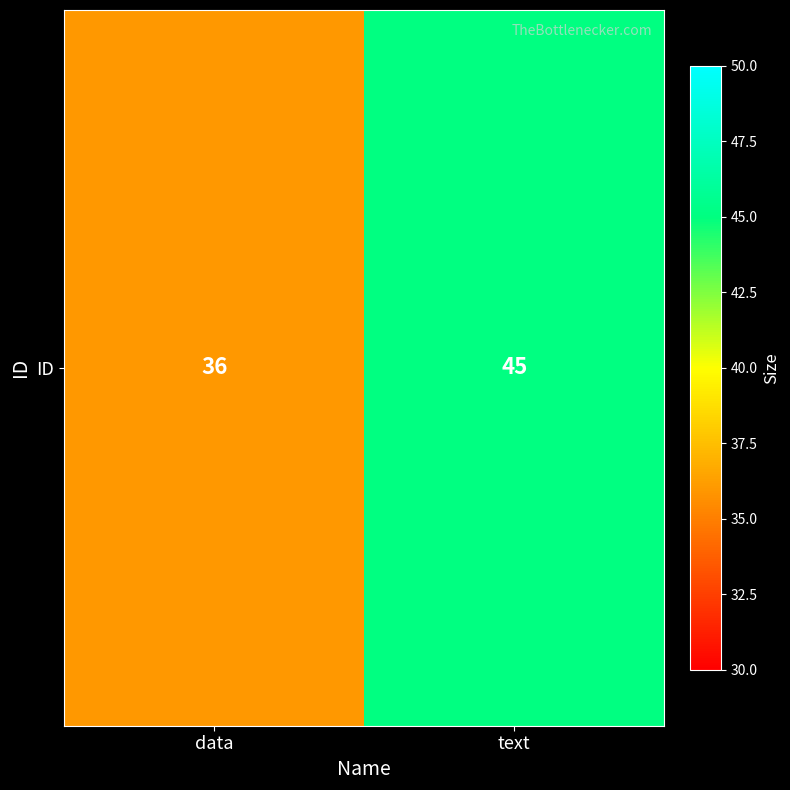

What is the ratio of the value at text to the value at data?

1.2